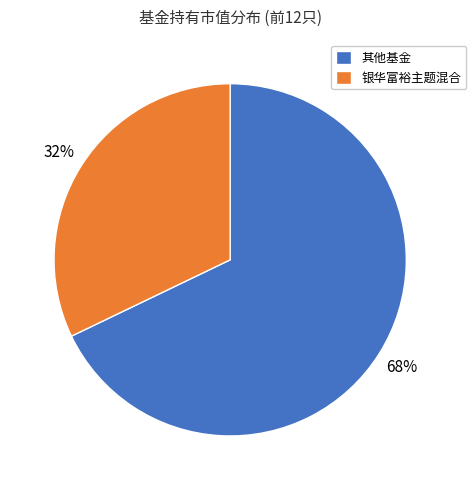

Which slice is the smallest?

银华富裕主题混合